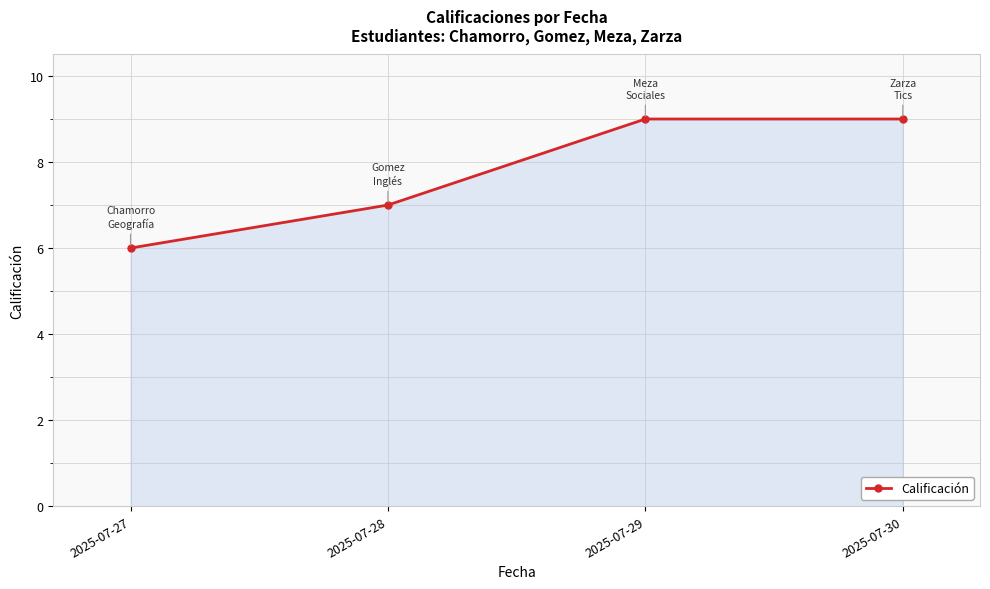

What is the ratio of the value at 2025-07-29 to the value at 2025-07-28?

1.3